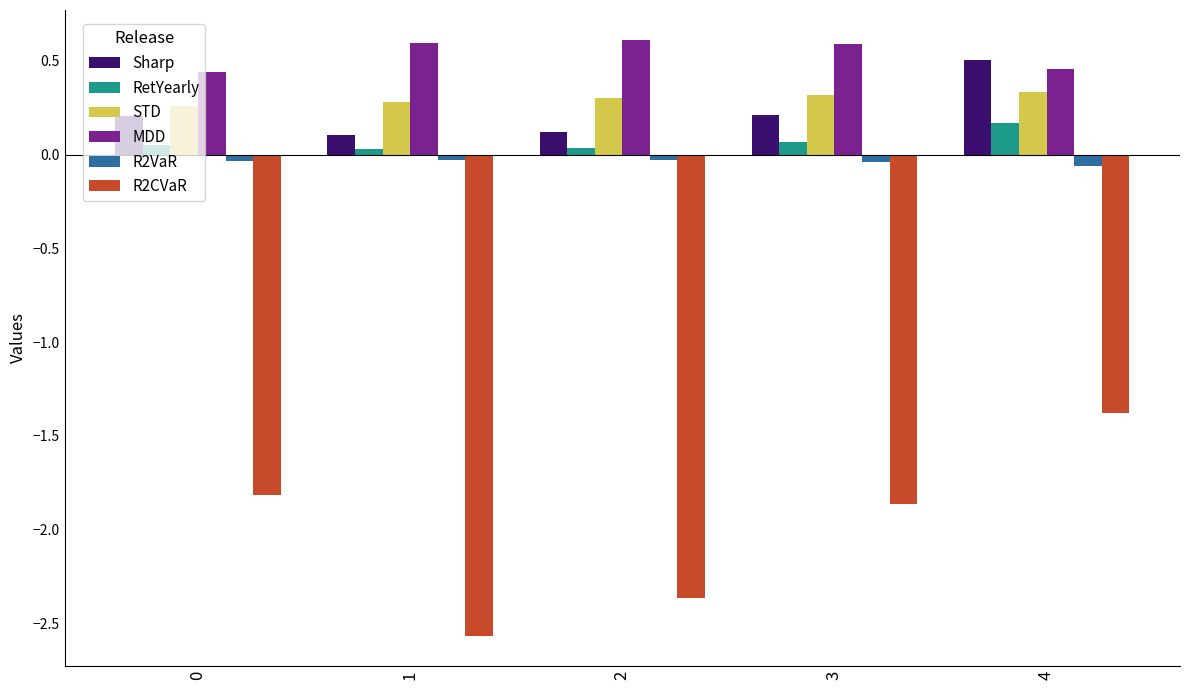

What is the sum of all R2VaR values?

-0.2